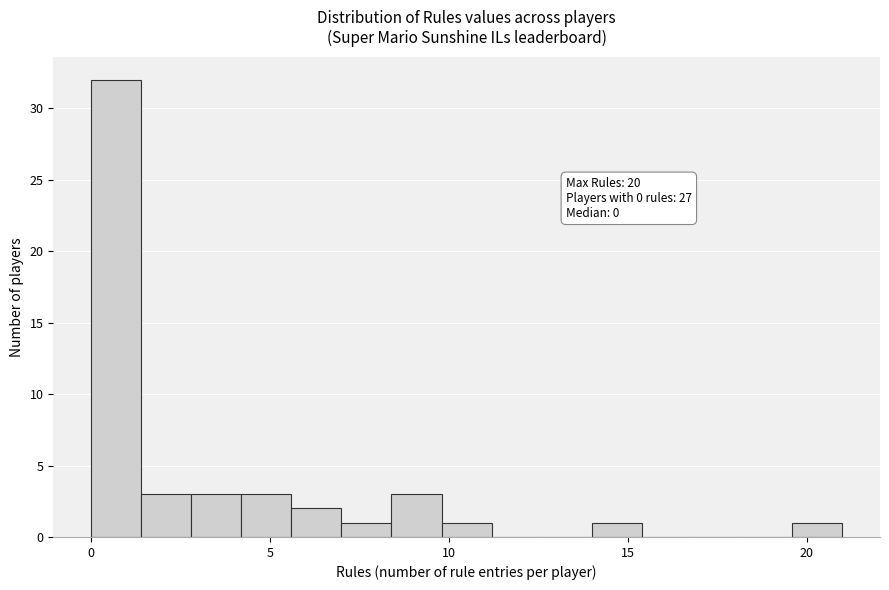

Around what value on the x-axis is the tallest bar? Give the approximate position of its centre, as read against the axis.

0.5